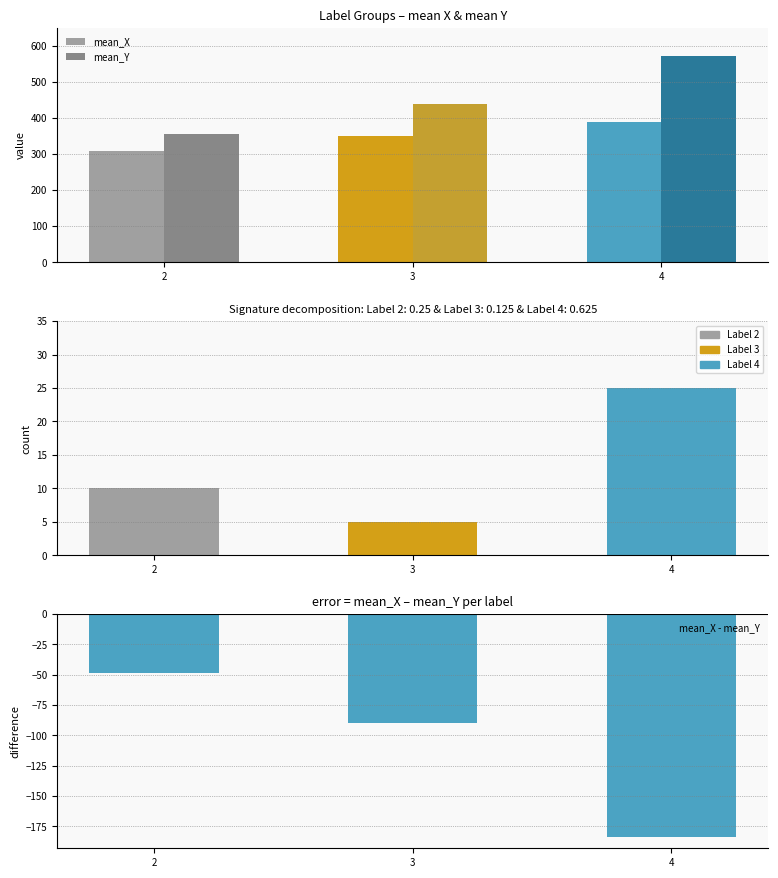

What is the average value of the mean_Y series?

455.9